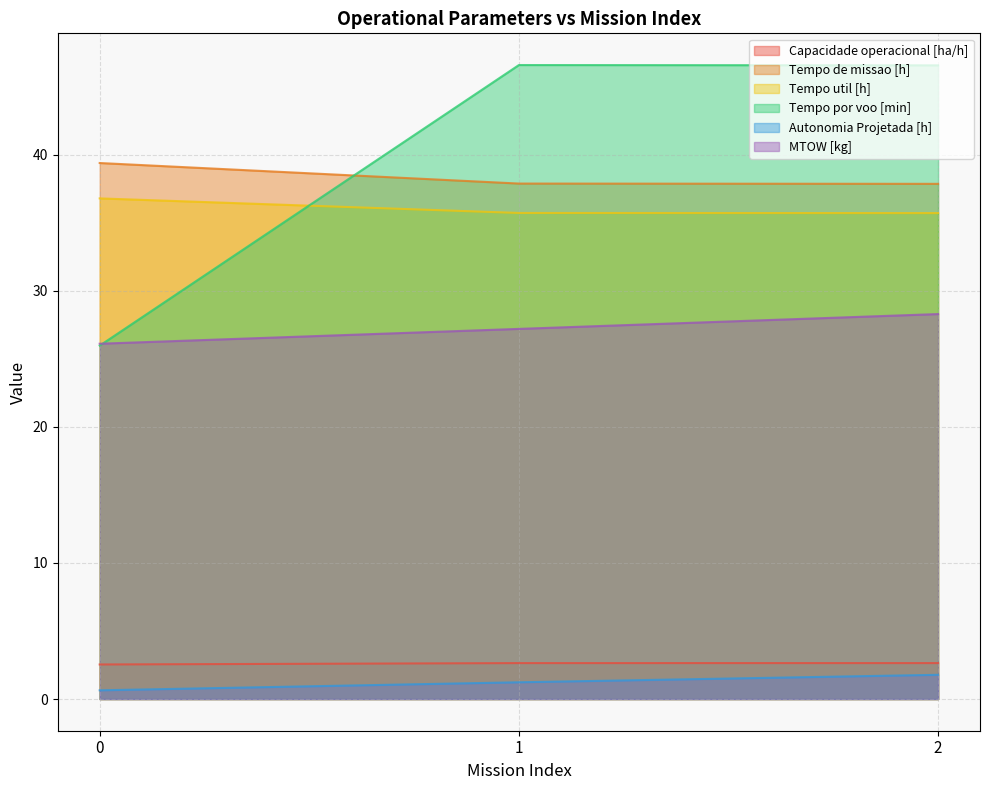

What is the highest value of the Autonomia Projetada [h] series?

1.8